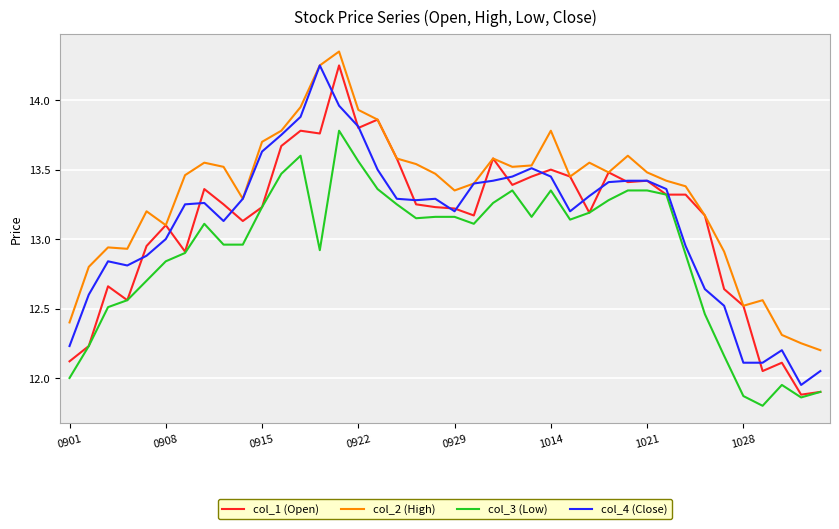

What is the smallest value displayed?

11.8